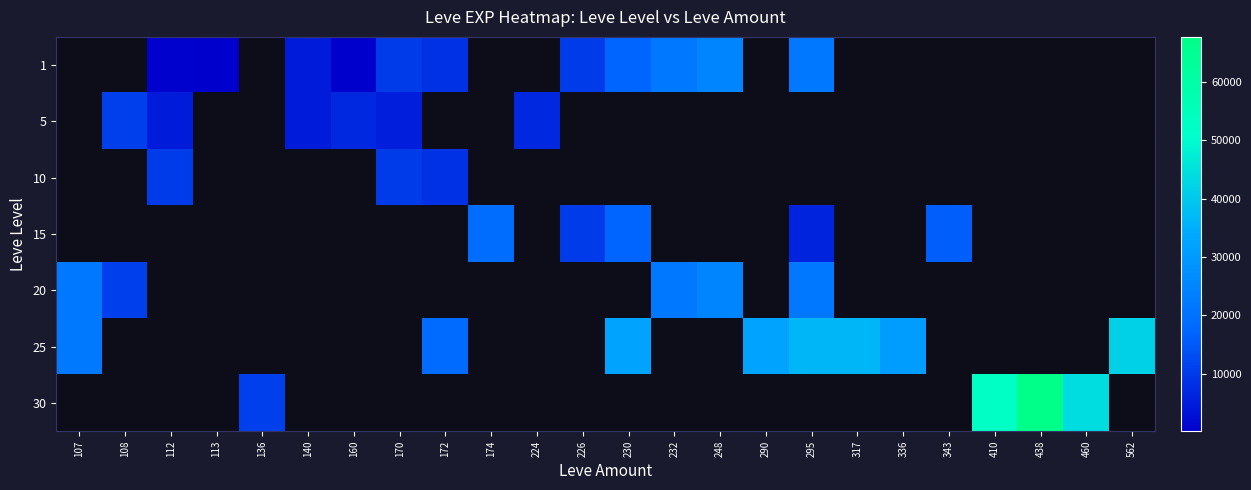

How many data points in 25 are above 32460?

3